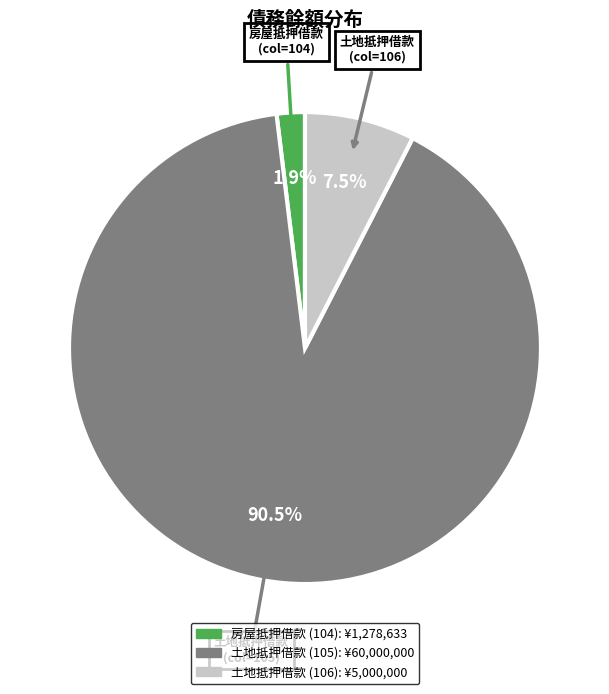

How many segments does this pie chart have?

3